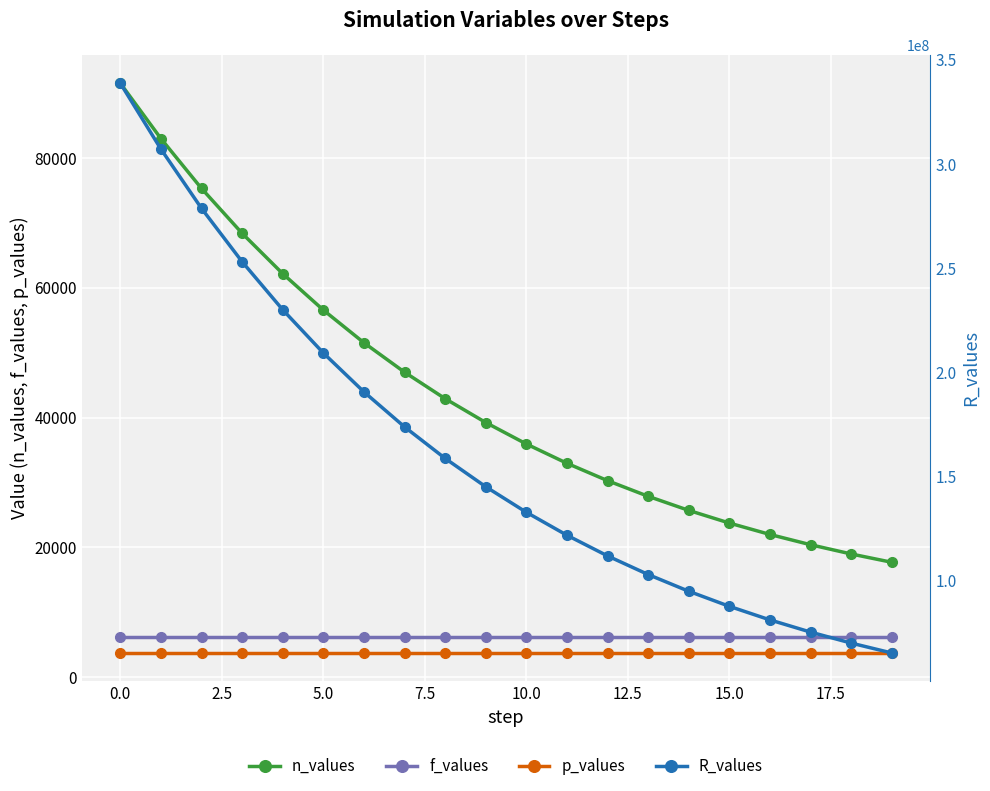

What position from the right is 18?

2